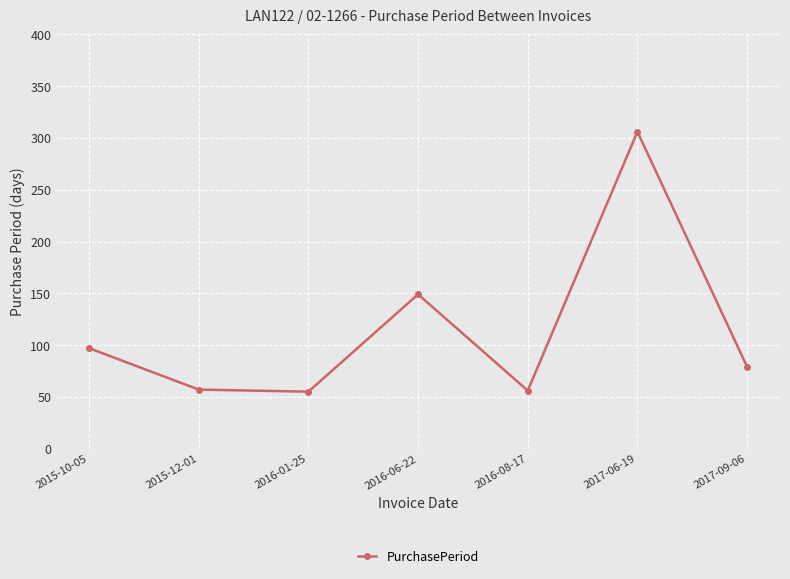

What is the label of the 2nd point from the left?

2015-12-01